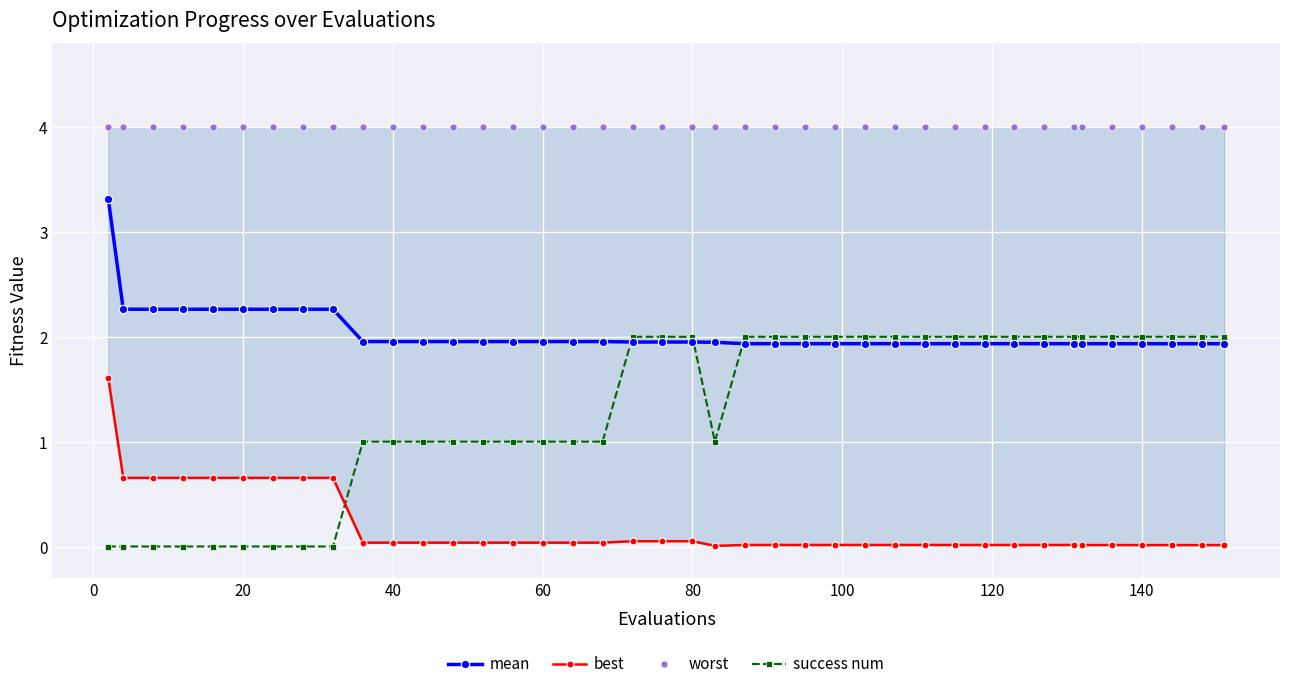

The value of success num at 60 is 1.6. True or false?

False